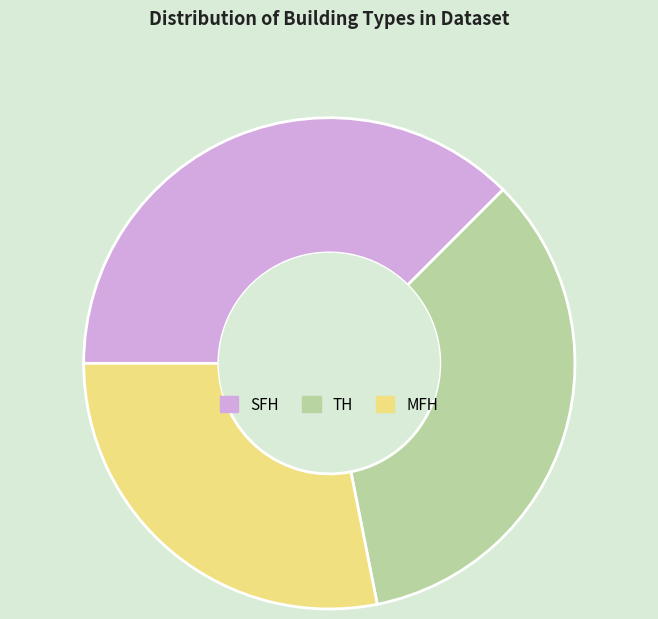

Is the sum of MFH and SFH greater than half?

Yes